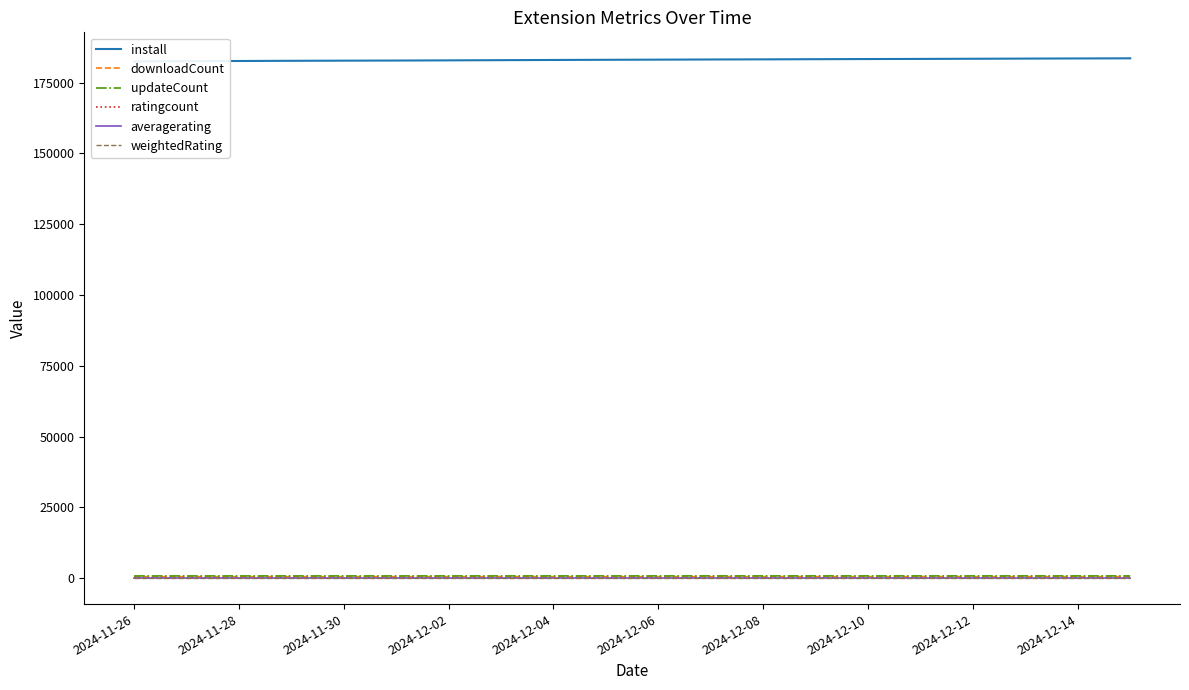

What are all the series names shown in the legend?

install, downloadCount, updateCount, ratingcount, averagerating, weightedRating